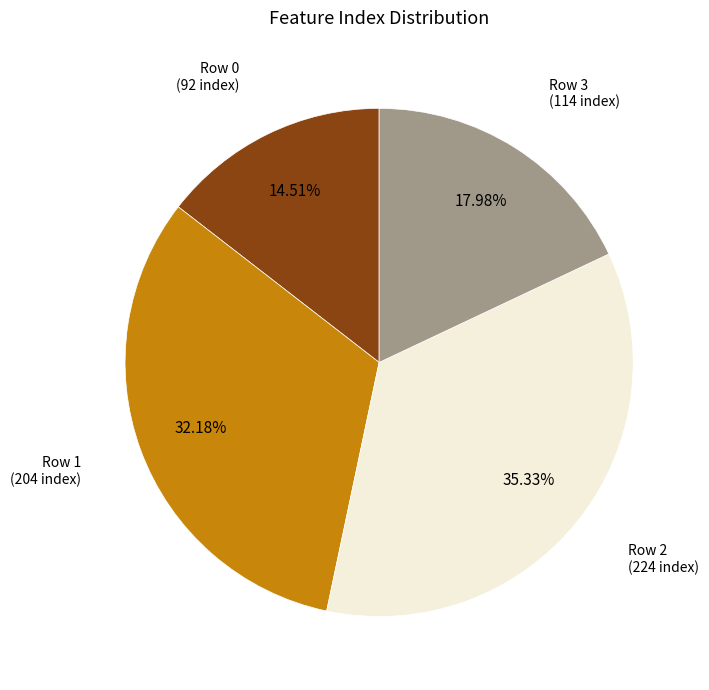

How many segments does this pie chart have?

4